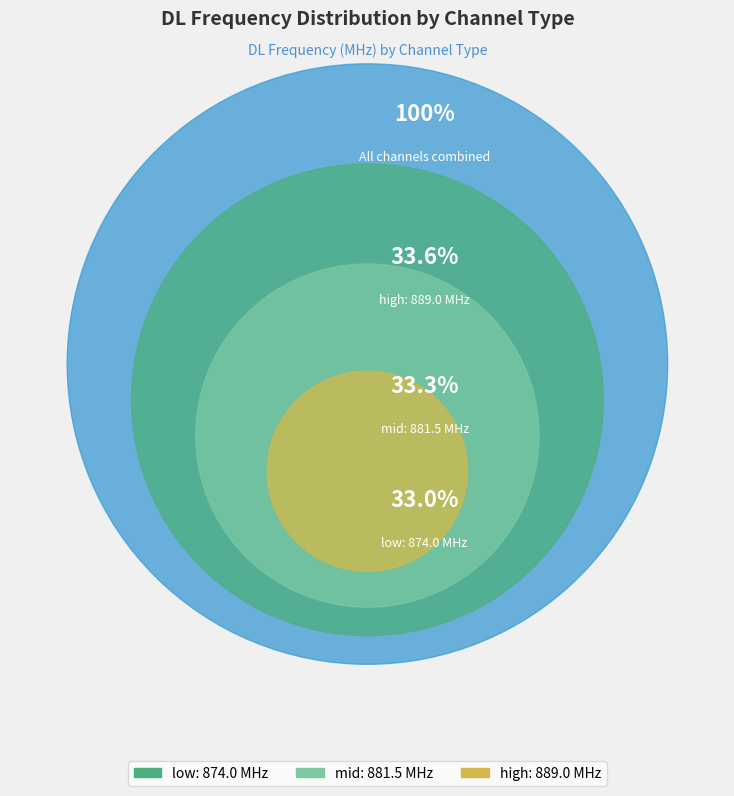

To the nearest percent, what is the combined percentage of low and high?

67%